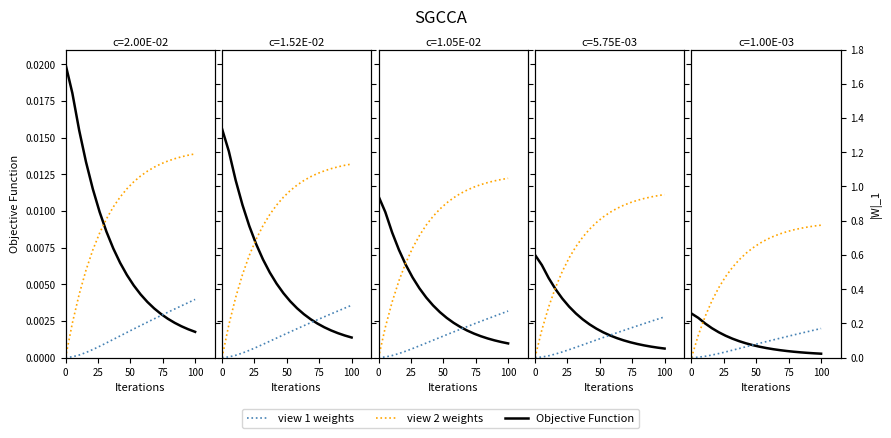

True or false: Objective Function has more than 0 interior local peaks.

False